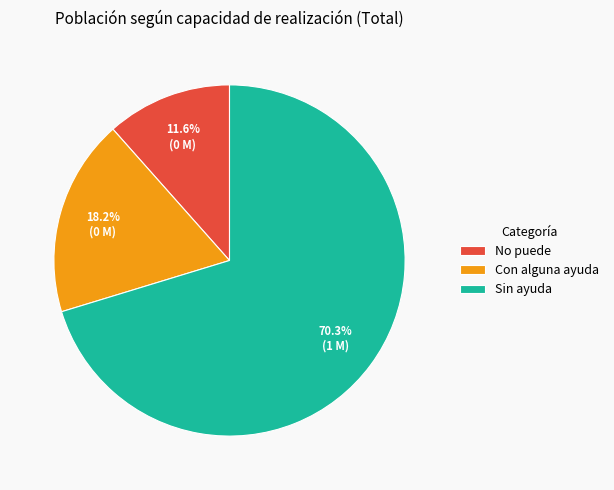

Count the number of slices in the pie.

3